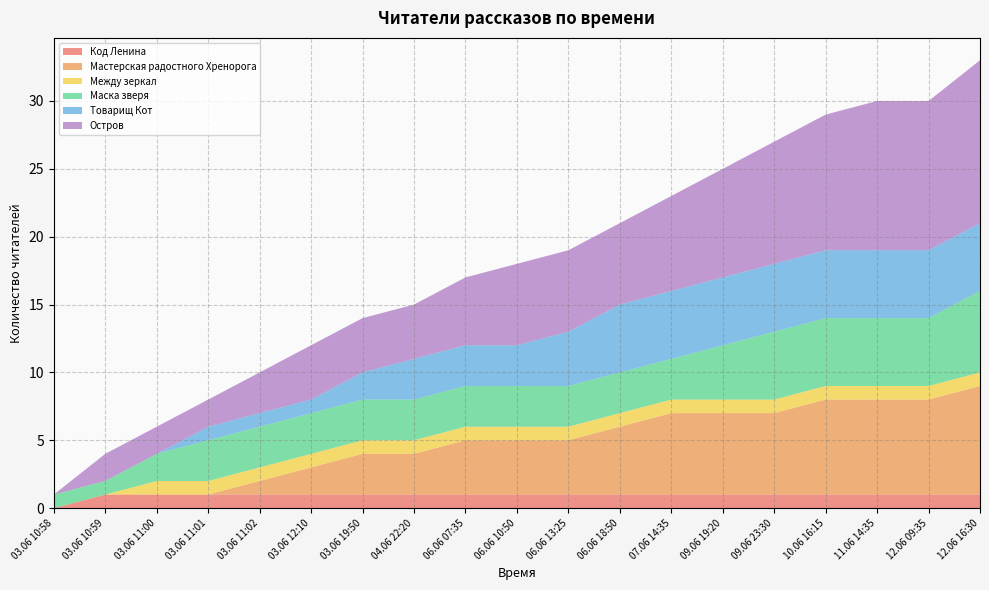

Reading right to left, list all the values displayed in this chart.

Код Ленина: 1	1	1	1	1	1	1	1	1	1	1	1	1	1	1	1	1	1	0
Мастерская радостного Хренорога: 8	7	7	7	6	6	6	5	4	4	4	3	3	2	1	0	0	0	0
Между зеркал: 1	1	1	1	1	1	1	1	1	1	1	1	1	1	1	1	1	0	0
Маска зверя: 6	5	5	5	5	4	3	3	3	3	3	3	3	3	3	3	2	1	1
Товарищ Кот: 5	5	5	5	5	5	5	5	4	3	3	3	2	1	1	1	0	0	0
Остров: 12	11	11	10	9	8	7	6	6	6	5	4	4	4	3	2	2	2	0